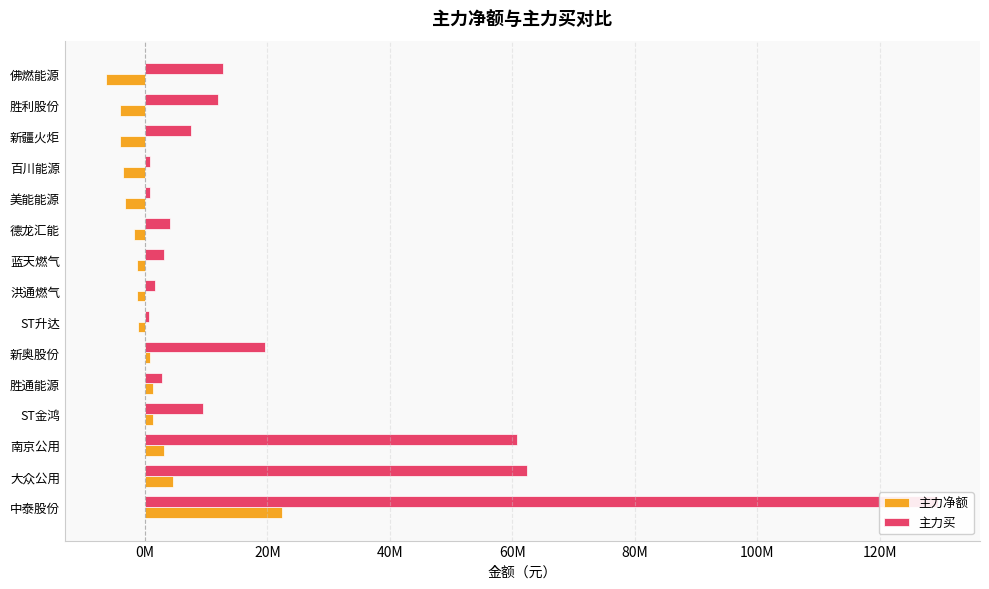

Rank the series by their average value, from highest to lowest.

主力买, 主力净额